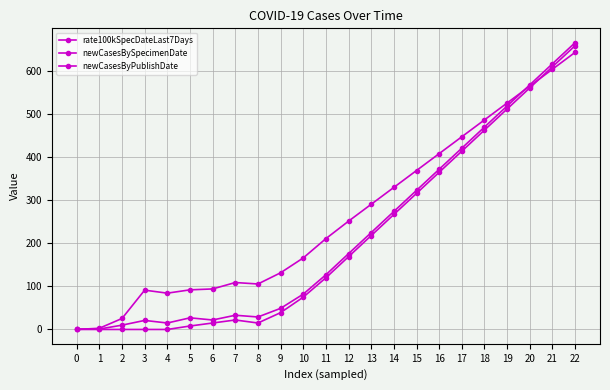

What is the difference between the second highest and second lowest values in the rate100kSpecDateLast7Days series?

601.5